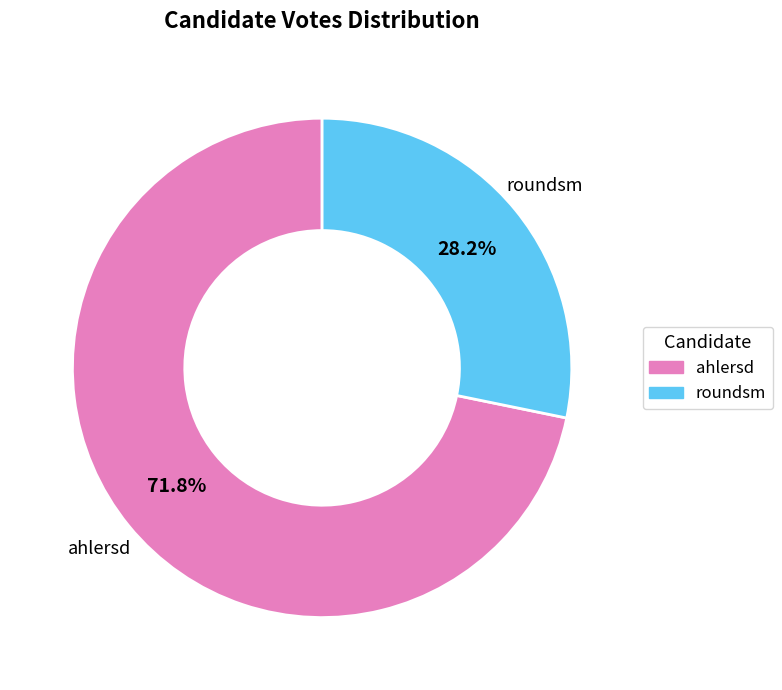

Does roundsm account for over 50% of the chart?

No